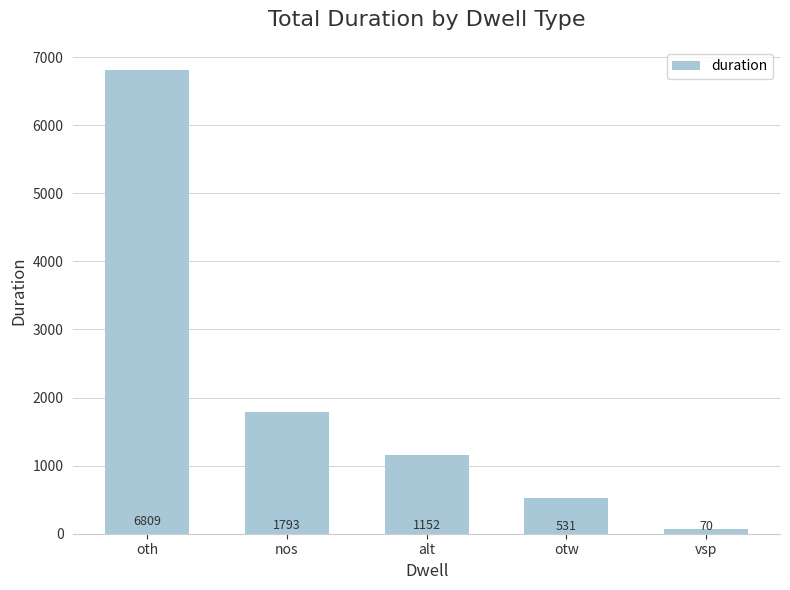

Between otw and nos, which is larger?

nos